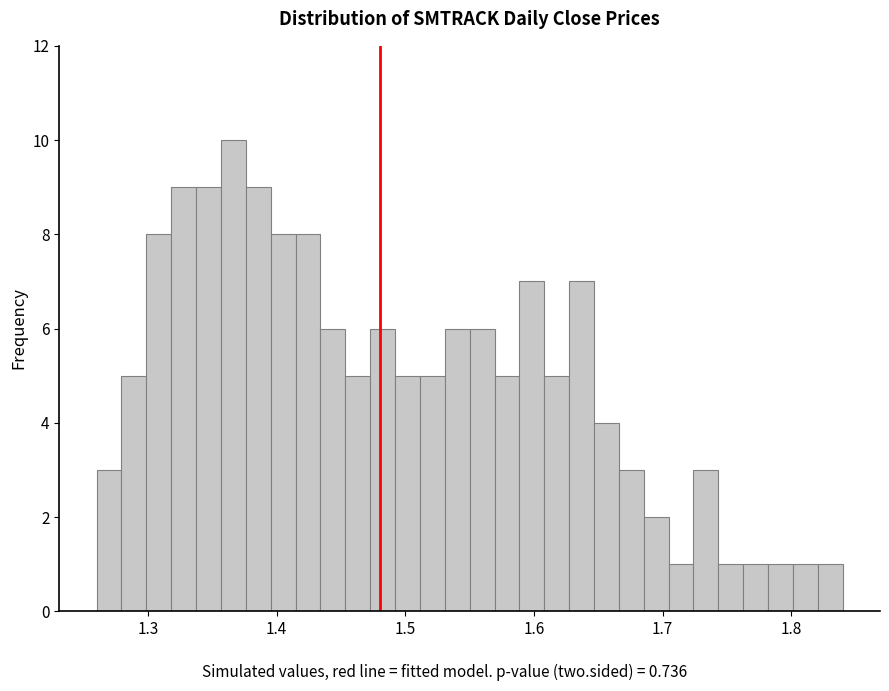

Read against the x-axis, roughly where is the centre of the tallest bar?

1.37